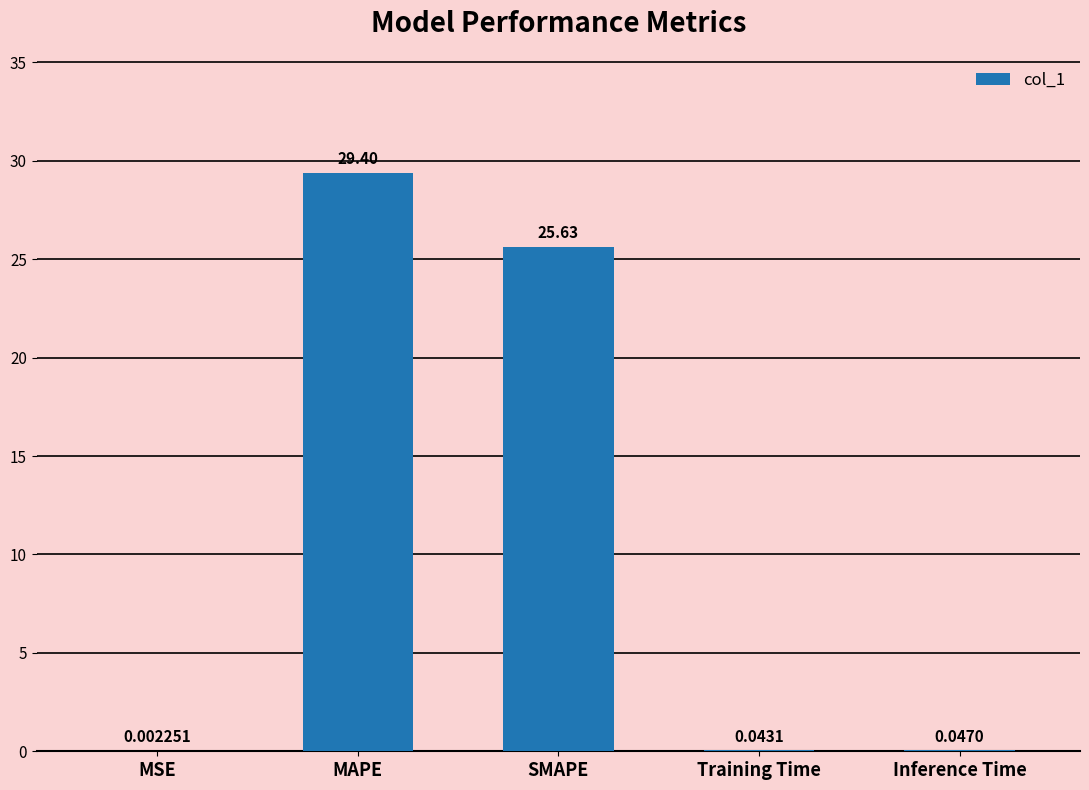

Are the bars grouped side by side (vs. stacked)?

No